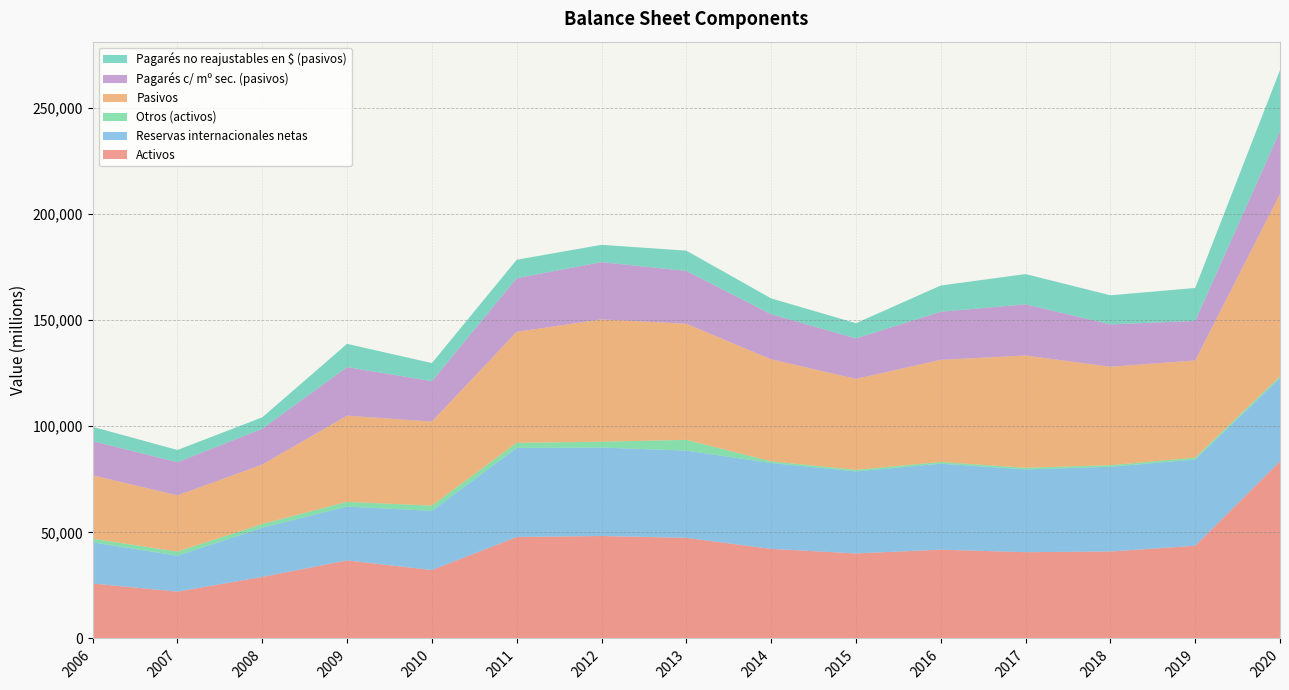

Reading left to right, transcribe all the data shown in this chart.

Activos: 2006=25876	2007=22065	2008=28982	2009=36751	2010=32220	2011=47773	2012=48265	2013=47391	2014=42191	2015=40043	2016=41823	2017=40632	2018=40979	2019=43639	2020=83430
Reservas internacionales netas: 2006=19428	2007=16910	2008=23162	2009=25373	2010=27864	2011=41979	2012=41649	2013=41094	2014=40447	2015=38643	2016=40494	2017=38983	2018=39860	2019=40657	2020=39200
Otros (activos): 2006=1675	2007=1949	2008=1762	2009=2215	2010=2485	2011=2388	2012=2748	2013=5057	2014=801	2015=742	2016=797	2017=785	2018=762	2019=874	2020=843
Pasivos: 2006=29888	2007=26456	2008=28000	2009=40622	2010=39579	2011=52287	2012=57625	2013=54685	2014=48027	2015=42836	2016=48126	2017=52863	2018=46385	2019=45738	2020=85874
Pagarés c/ mº sec. (pasivos): 2006=16094	2007=15646	2008=16876	2009=22864	2010=19036	2011=25287	2012=26964	2013=24884	2014=21252	2015=19078	2016=22650	2017=24116	2018=19958	2019=18648	2020=29598
Pagarés no reajustables en $ (pasivos): 2006=6727	2007=5751	2008=5376	2009=10946	2010=8530	2011=8664	2012=8161	2013=9558	2014=7470	2015=7144	2016=12354	2017=14255	2018=13697	2019=15531	2020=28765